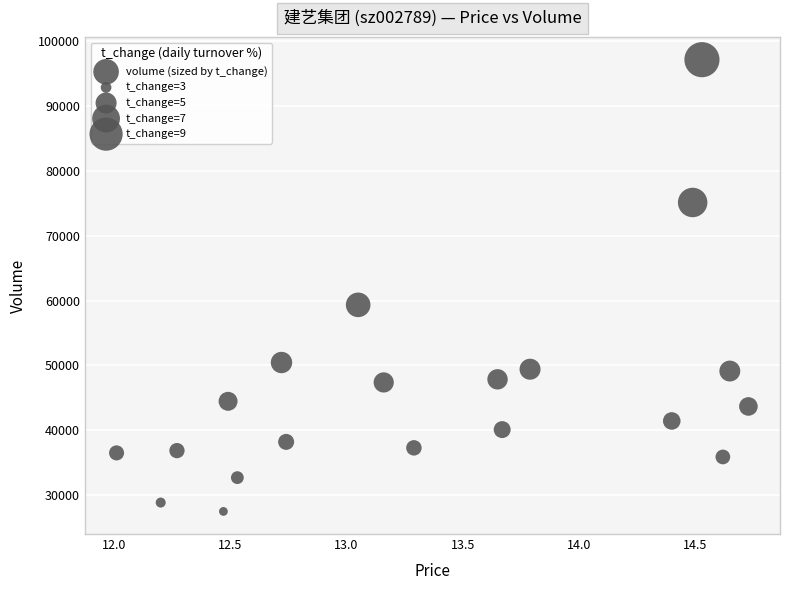

What is the range of Y values (max minus min)?

69747